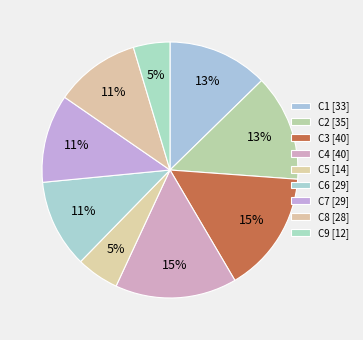

How many segments does this pie chart have?

9